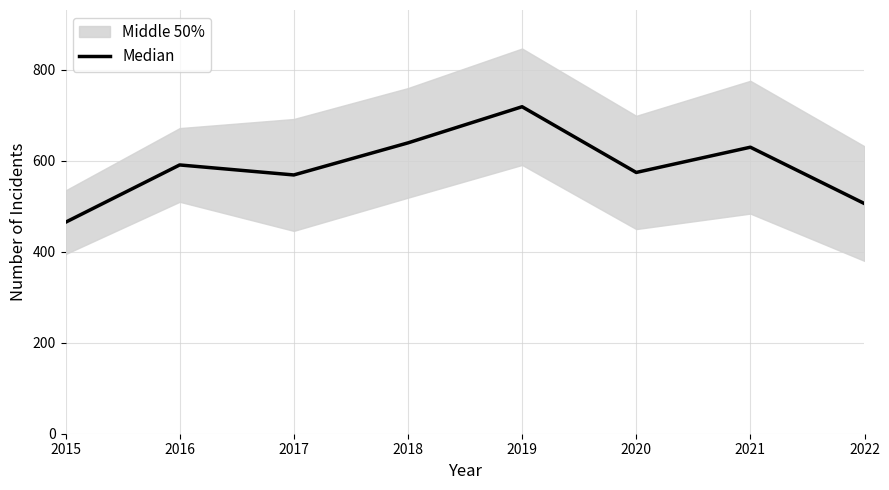

Is it true that the value at 2015 is 103.9?

False